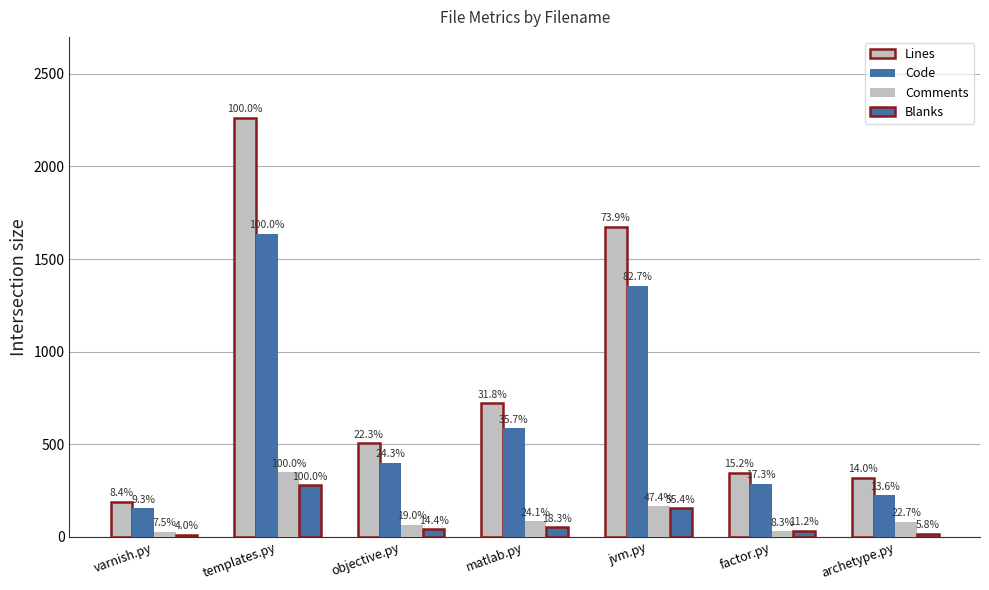

What is the difference between the highest and lowest values at factor.py?

315